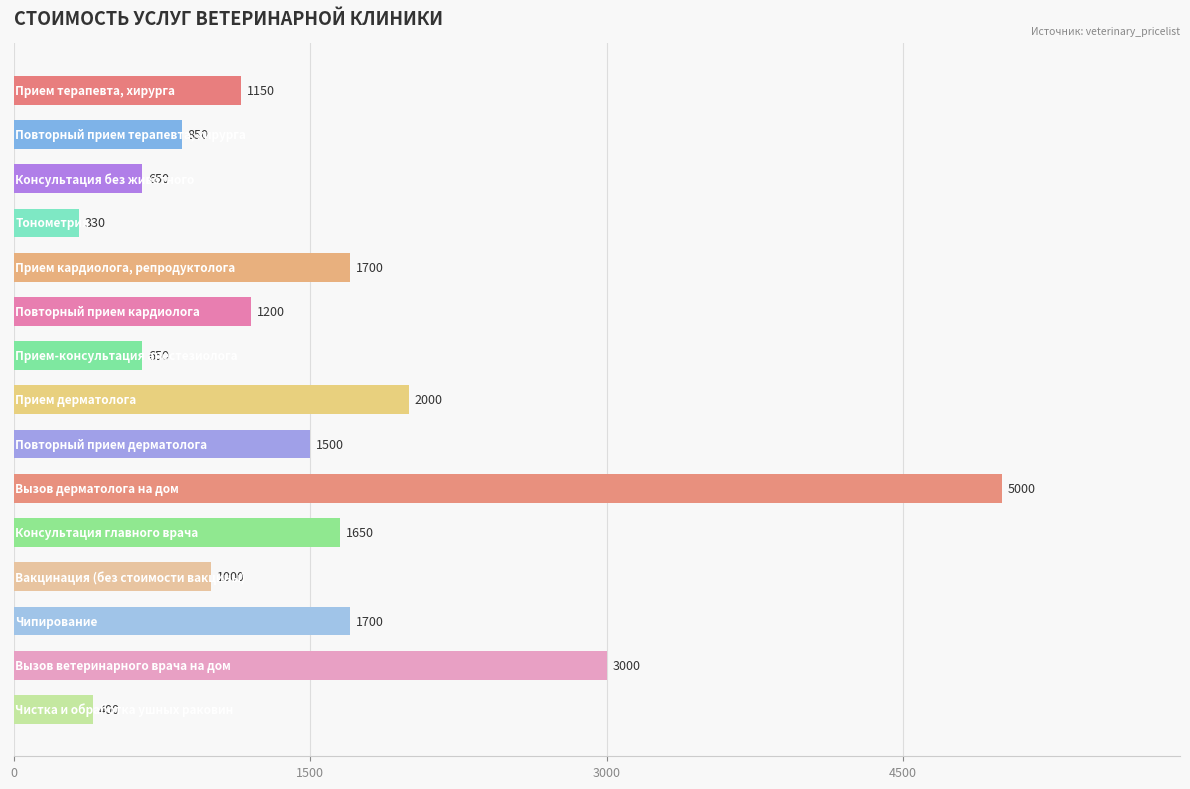

What is the average value?

1519